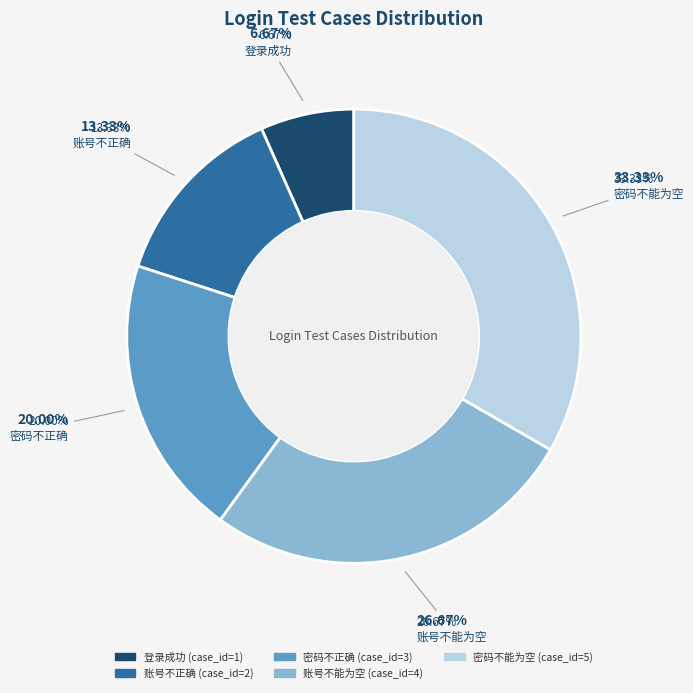

To the nearest percent, what is the difference between the 密码不能为空 and 账号不正确 slice percentages?

20%